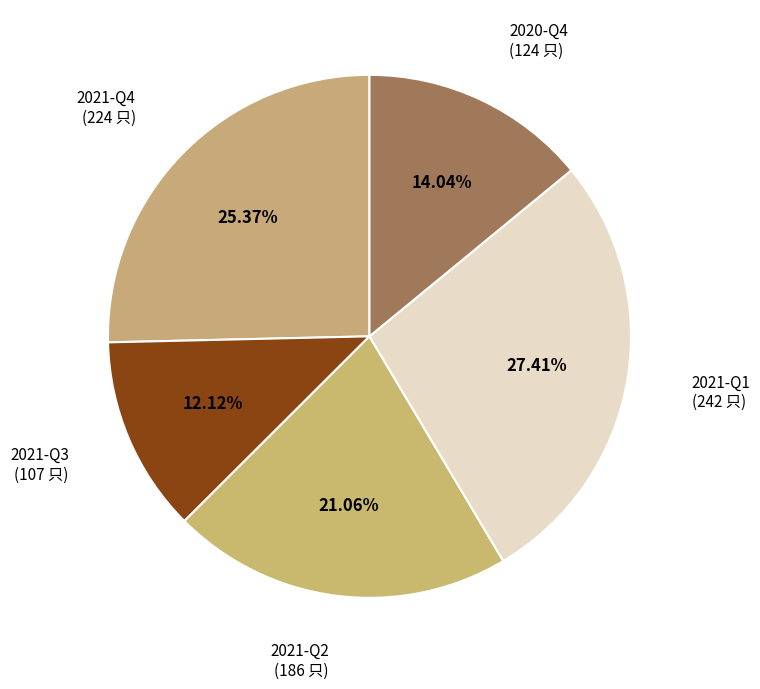

What percentage is the 2021-Q3 slice, to the nearest percent?

12%